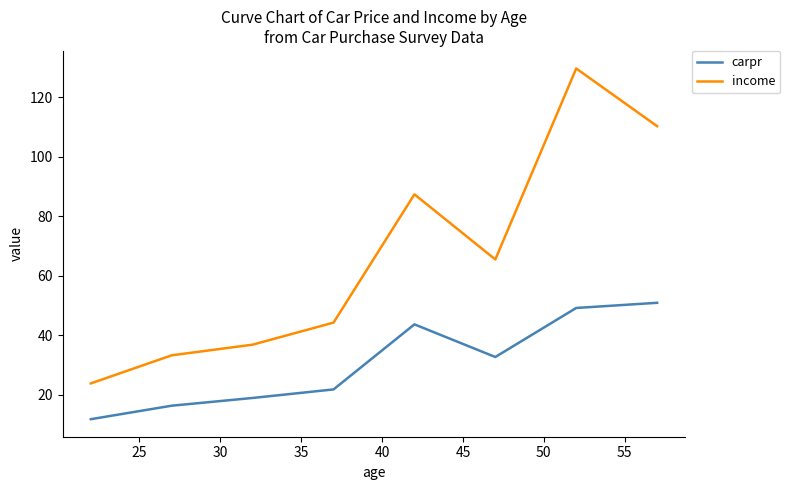

True or false: carpr and income cross at least once.

False